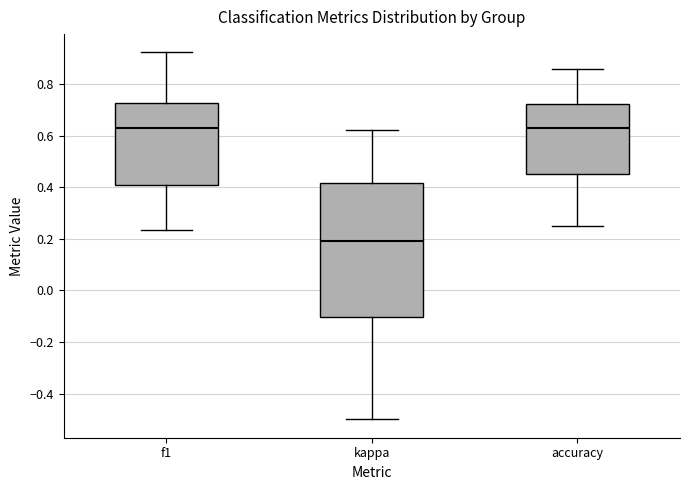

Comparing the boxes themselves (not the whiskers), which one is the tallest?

kappa